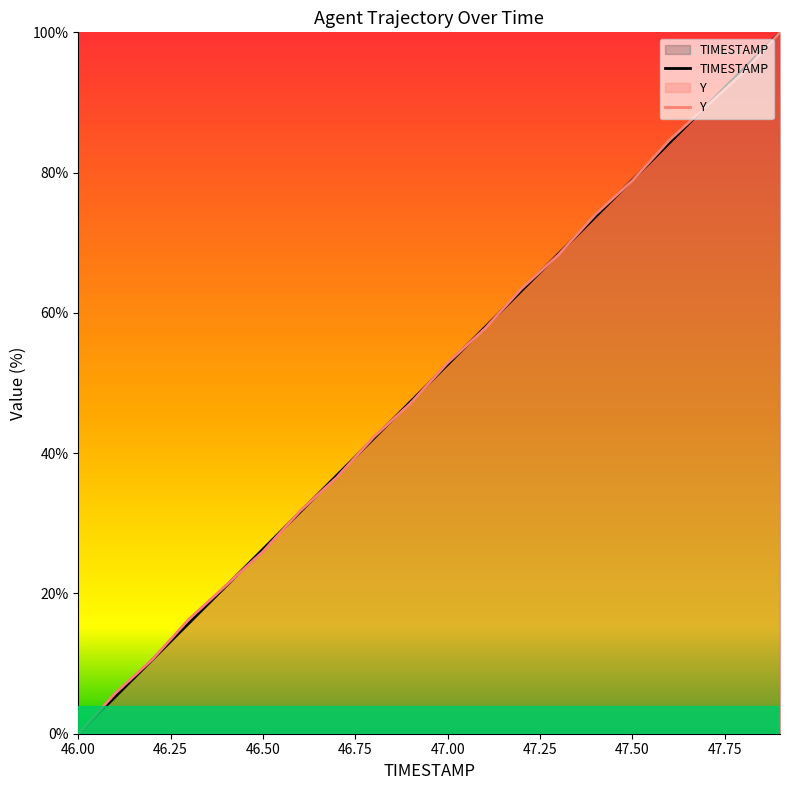

Is the value of TIMESTAMP at 46.6 greater than the value of Y at 47.4?

No